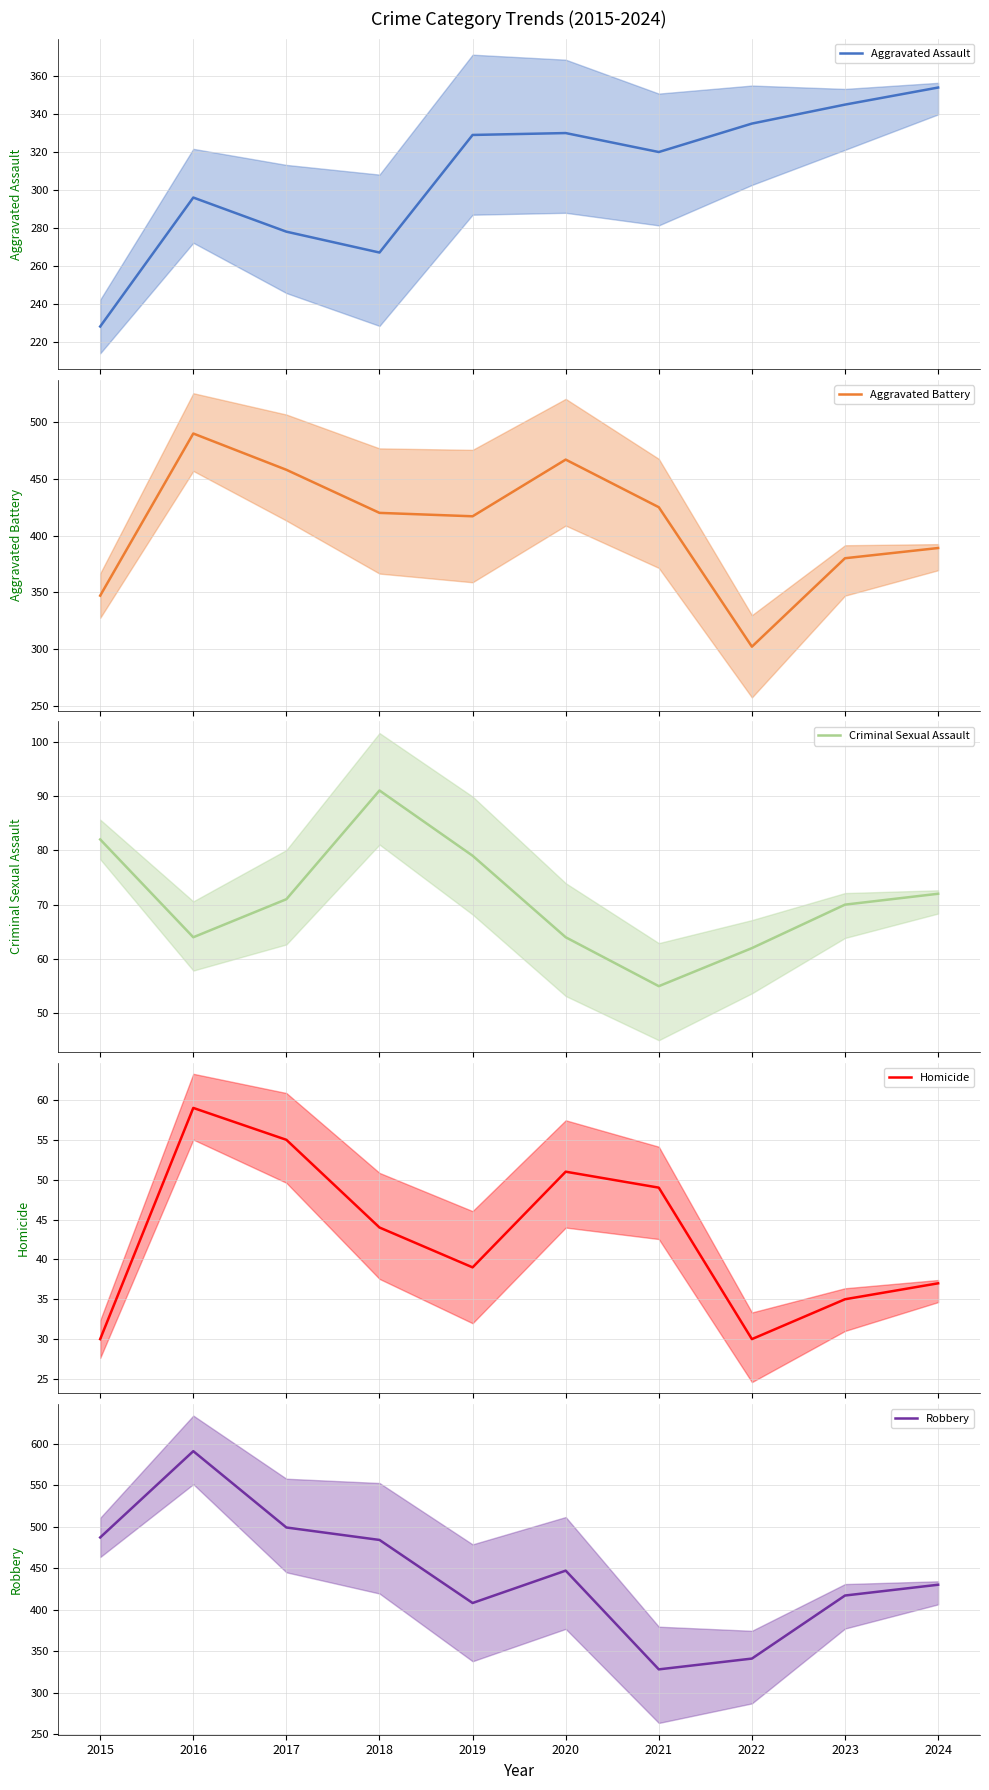

Reading left to right, transcribe all the data shown in this chart.

Aggravated Assault: 228	296	278	267	329	330	320	335	345	354
Aggravated Battery: 347	490	458	420	417	467	425	302	380	389
Criminal Sexual Assault: 82	64	71	91	79	64	55	62	70	72
Homicide: 30	59	55	44	39	51	49	30	35	37
Robbery: 487	591	499	484	408	447	328	341	417	430